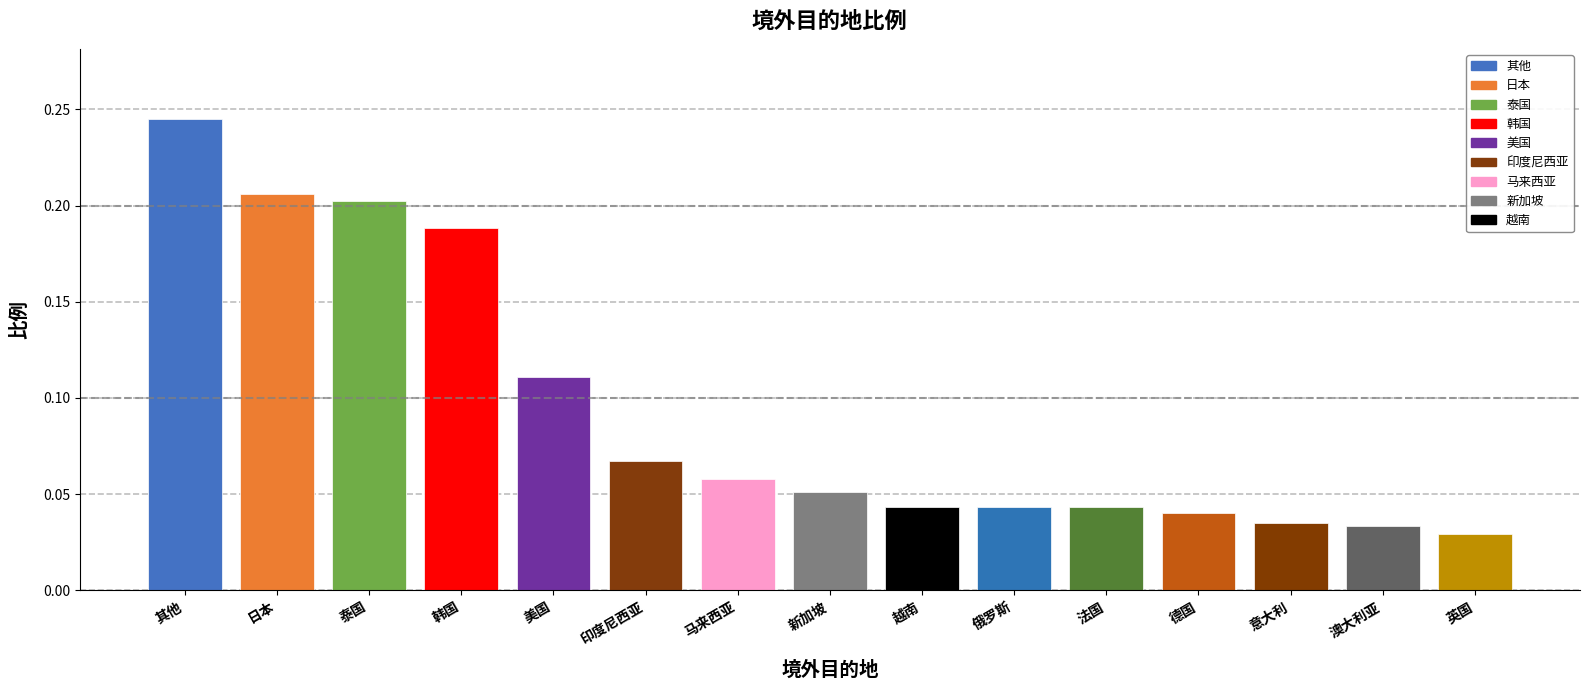

Which has a higher value, 越南 or 马来西亚?

马来西亚